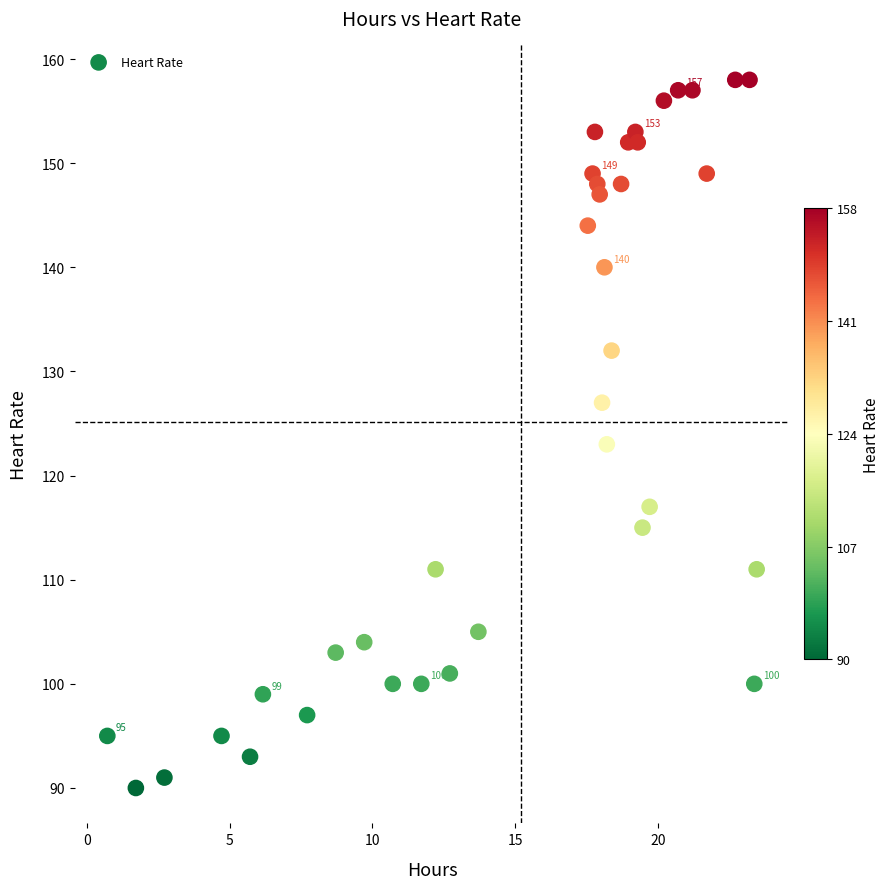

What Y value in the scatter plot is closest to 124?

123